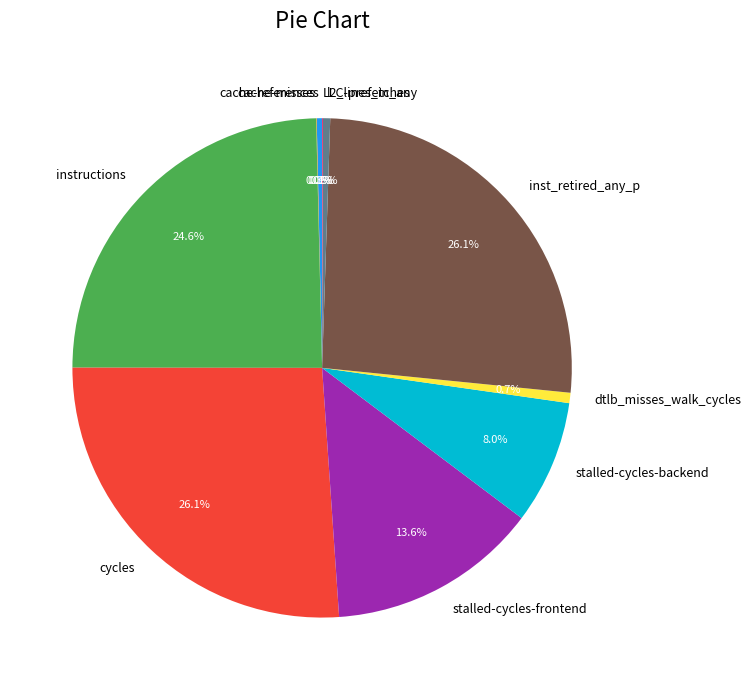

What is the ratio of the value at inst_retired_any_p to the value at l2_lines_in_any?

56.1